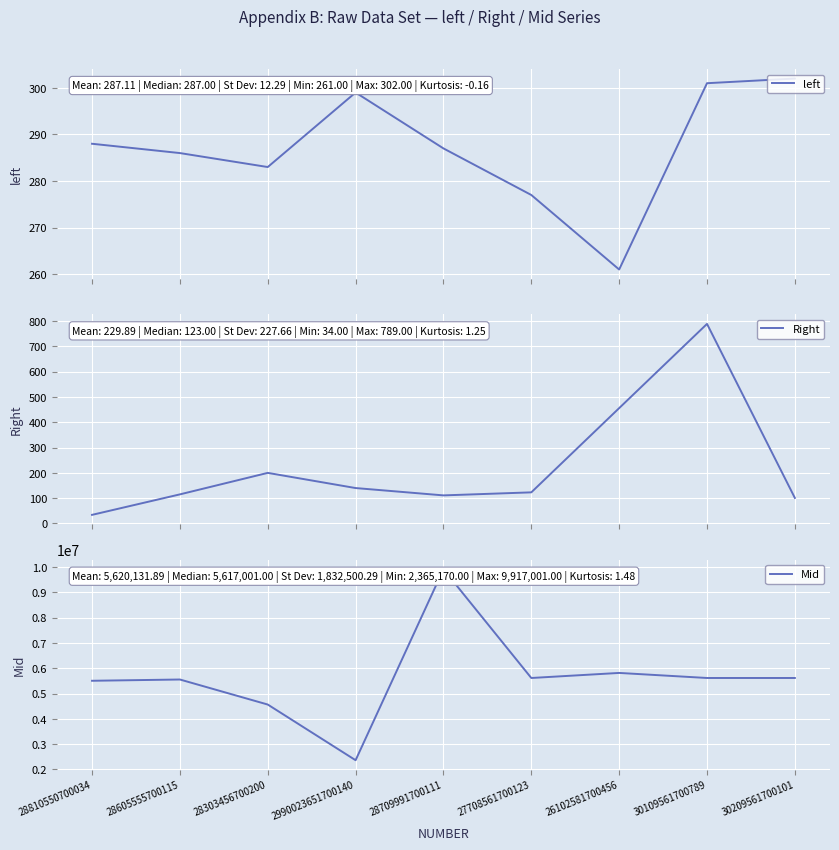

Is this an area chart (filled region under the line)?

No